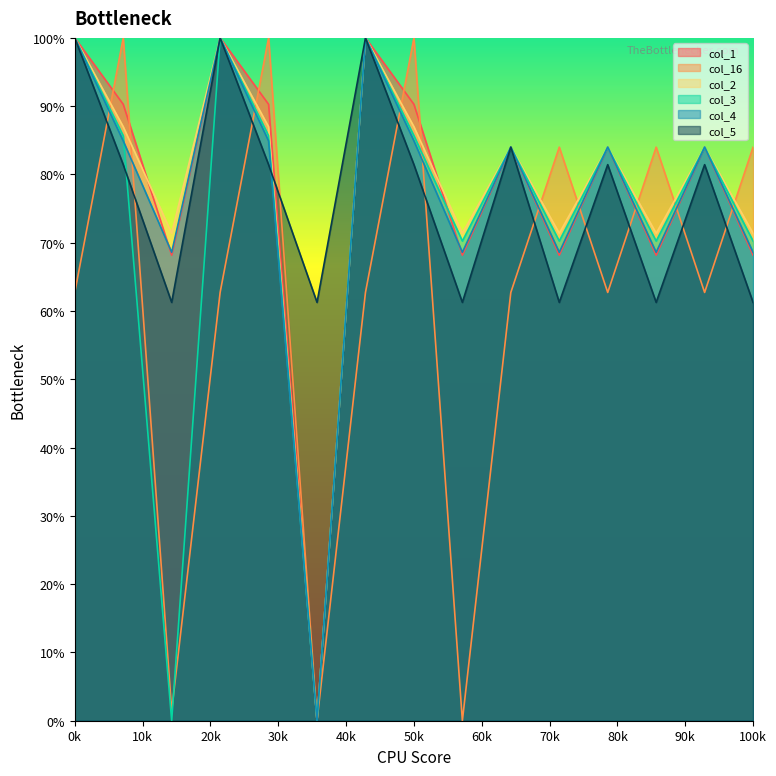

List the series in order of their peak value, highest first.

col_1, col_16, col_2, col_3, col_4, col_5